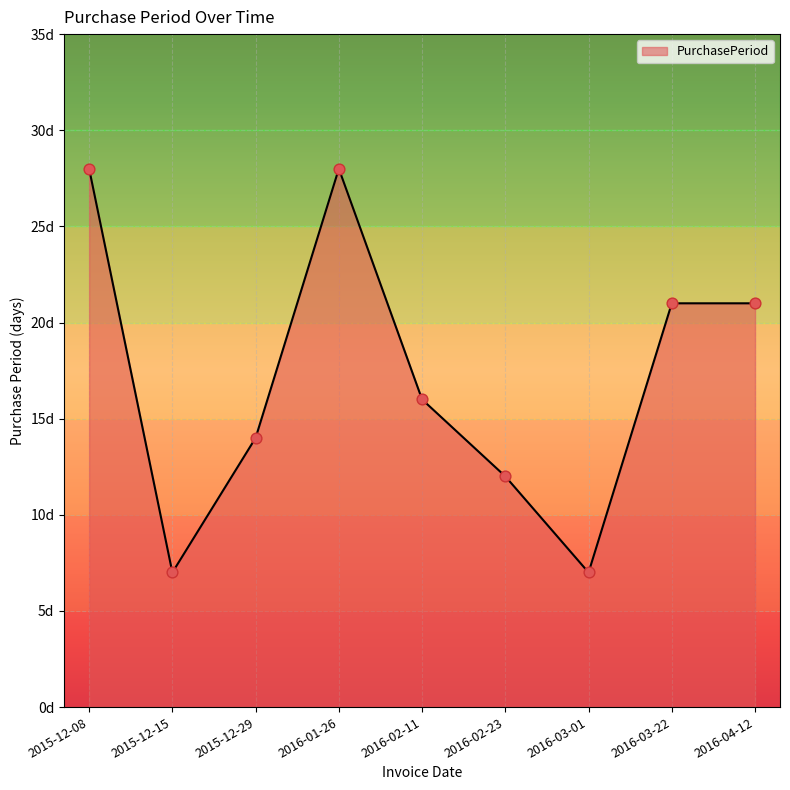

What is the change in value from 2015-12-08 to 2015-12-15?

-21